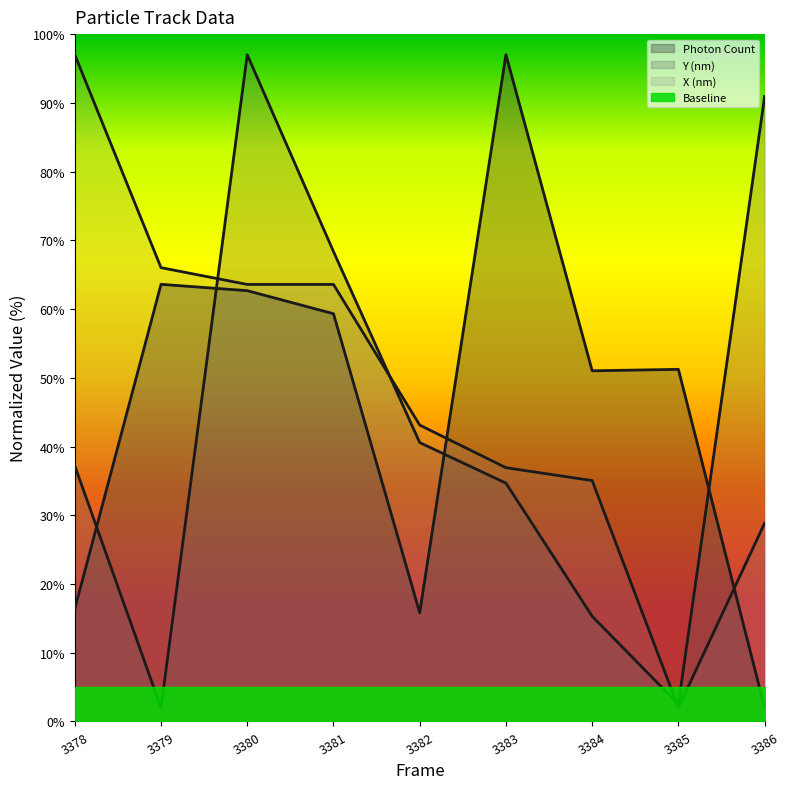

What is the value of the Y (nm) point at the 1st from the left?

37.2